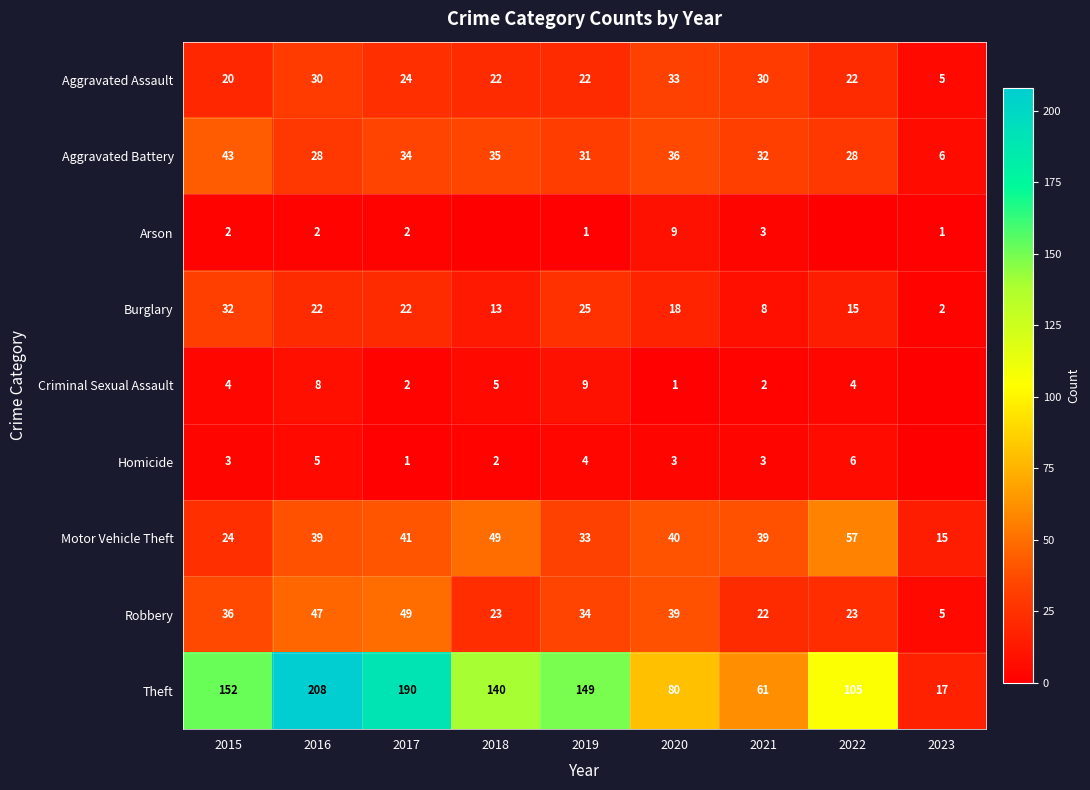

Rank the series at 2016 from highest to lowest value.

Theft, Robbery, Motor Vehicle Theft, Aggravated Assault, Aggravated Battery, Burglary, Criminal Sexual Assault, Homicide, Arson